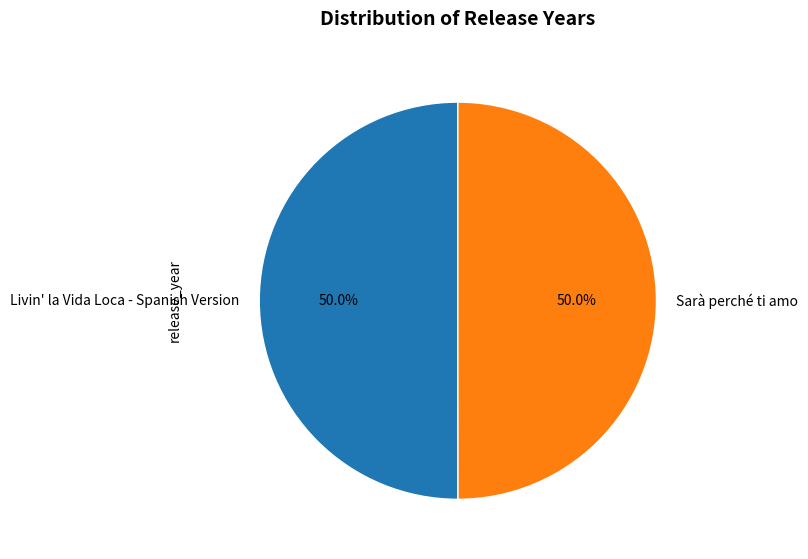

Is it true that Livin' la Vida Loca - Spanish Version is 50% of the pie?

True